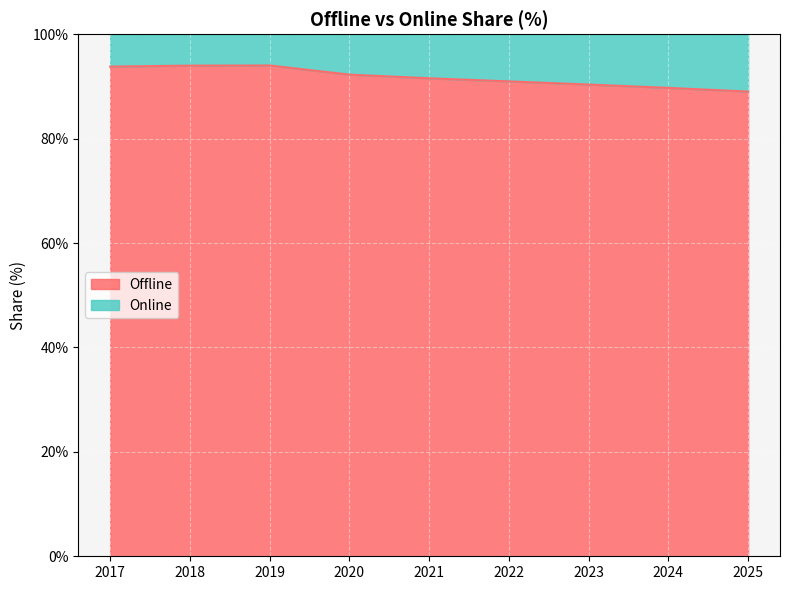

Between 2019 and 2024, which is larger?

2019